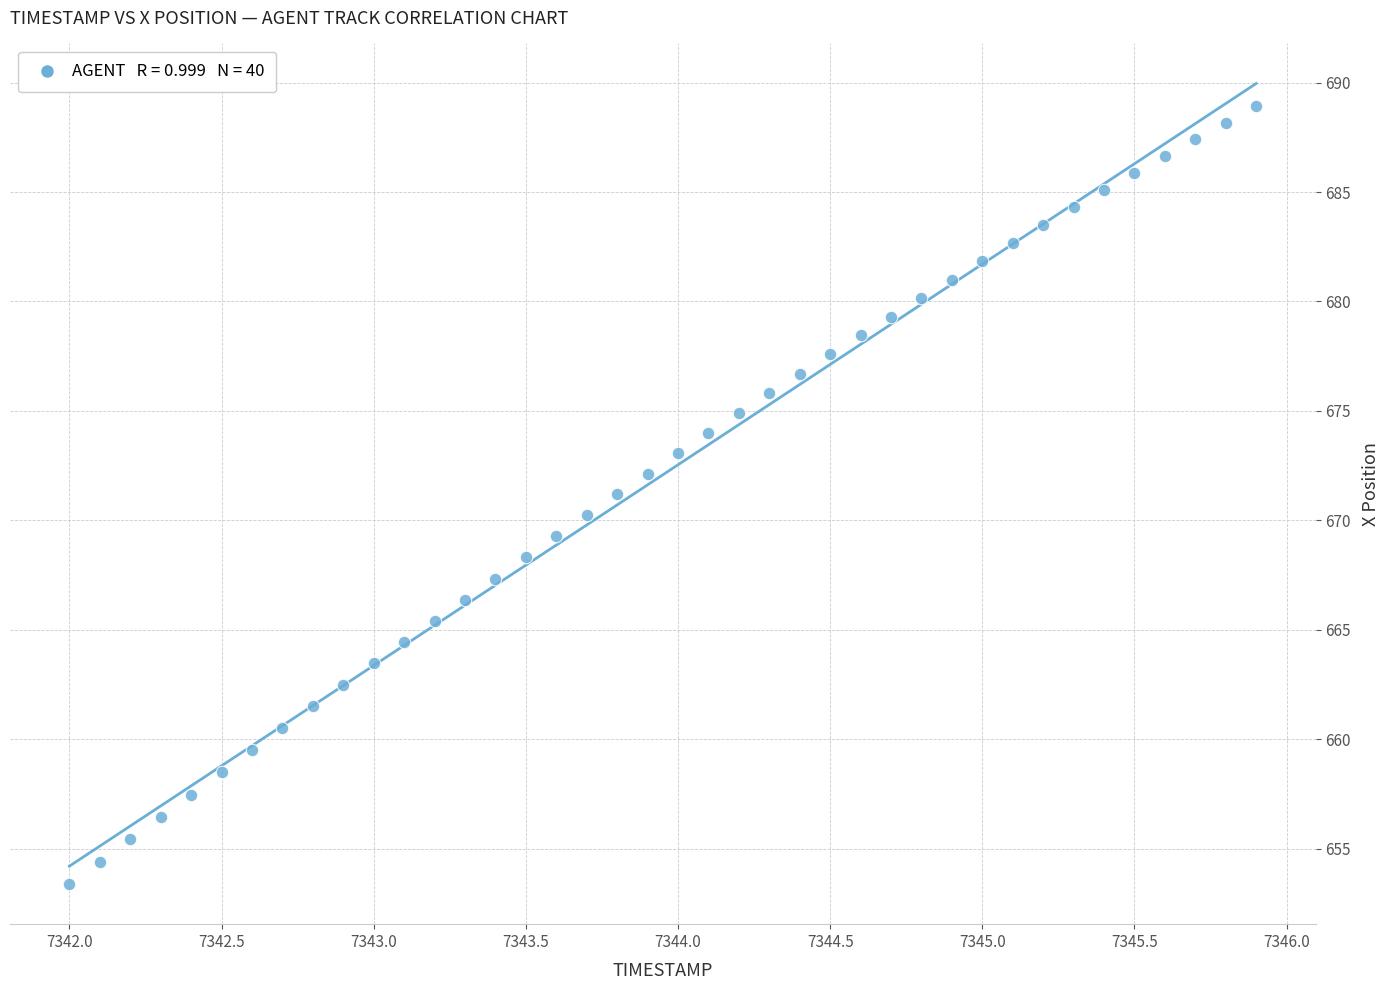

What is the range of Y values (max minus min)?

35.6